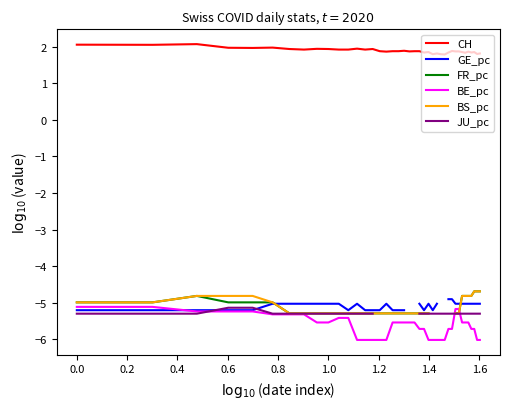

True or false: BE_pc and CH cross at least once.

False